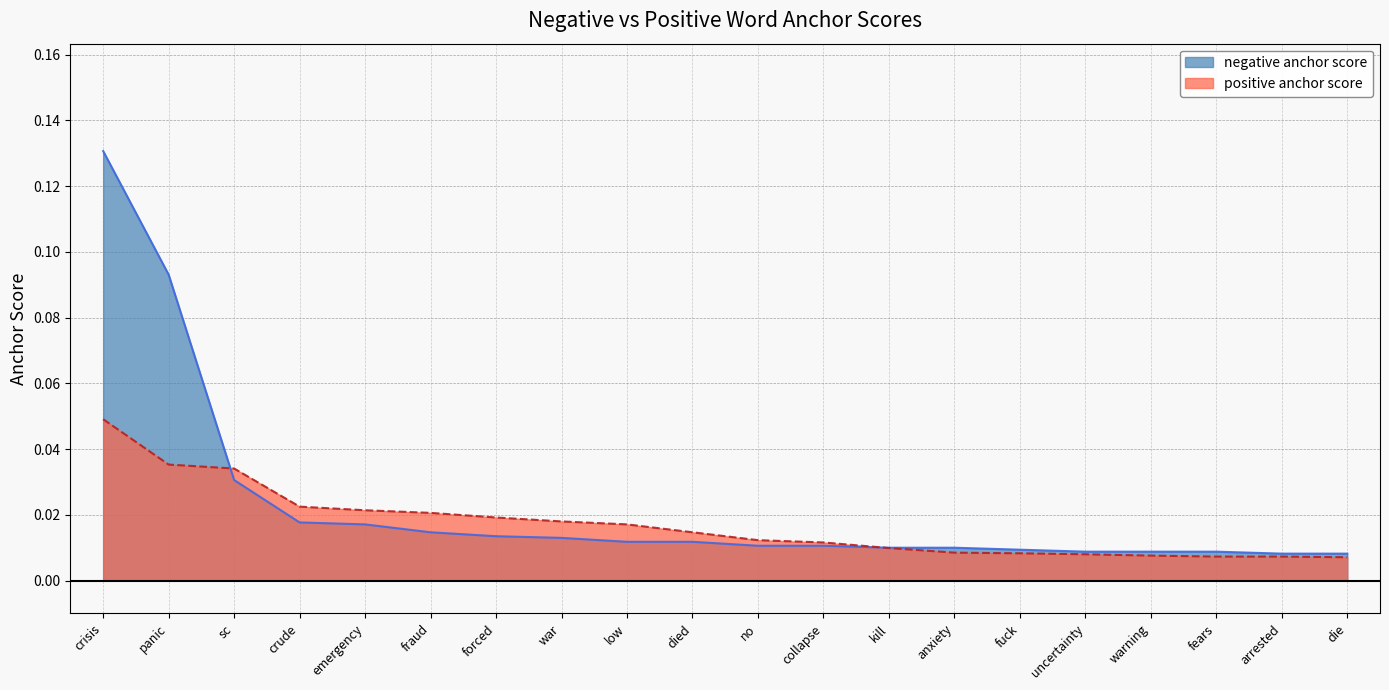

What is the label of the 18th point from the left?

fears